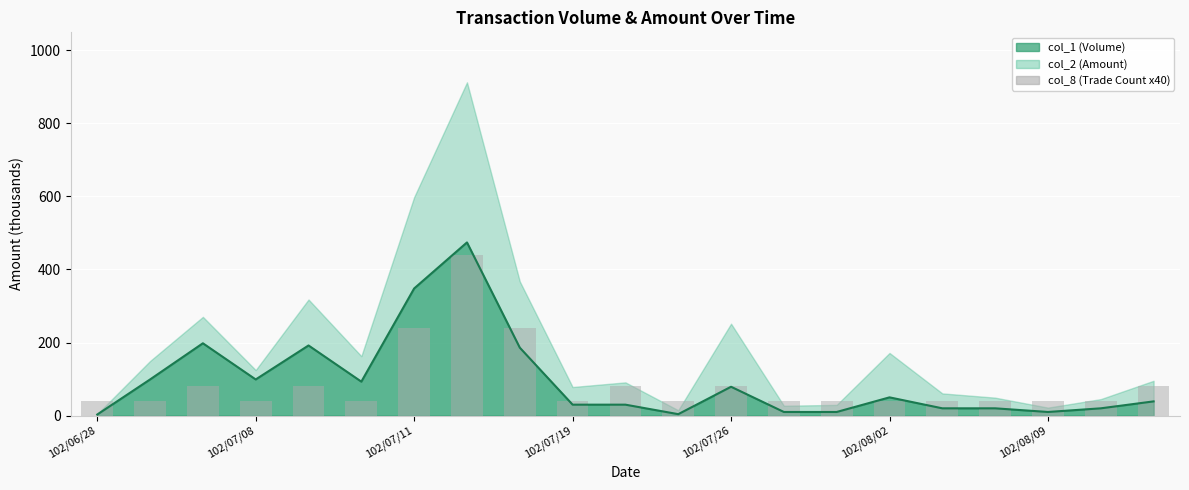

What is the ratio of the value at 7 to the value at 15?

11.0